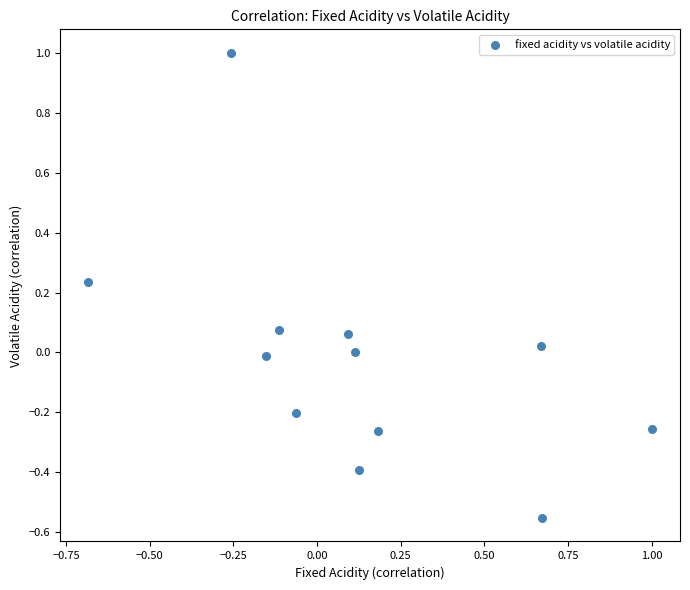

What is the range of Y values (max minus min)?

1.6